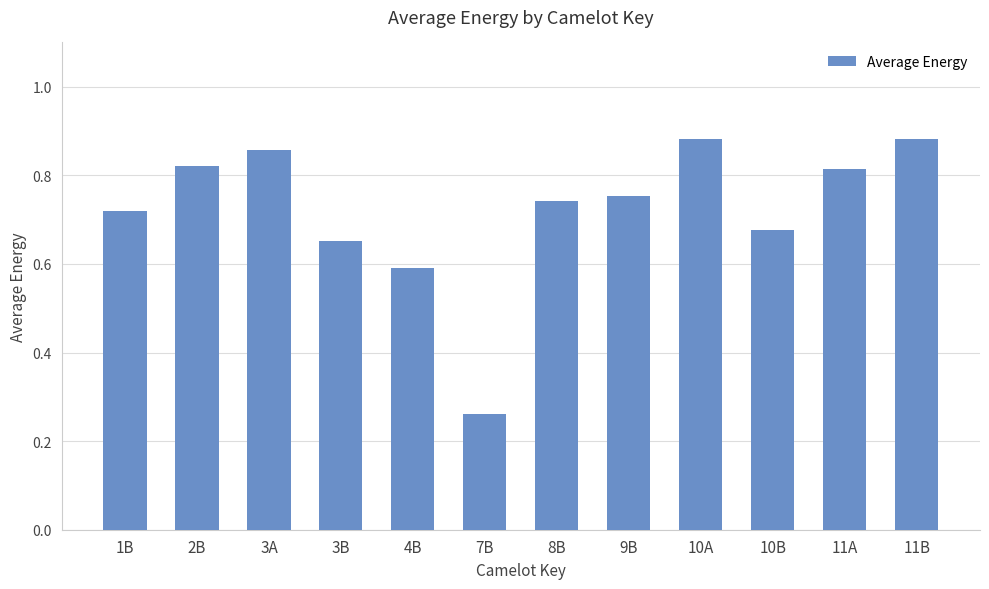

What is the label of the 5th bar from the left?

4B